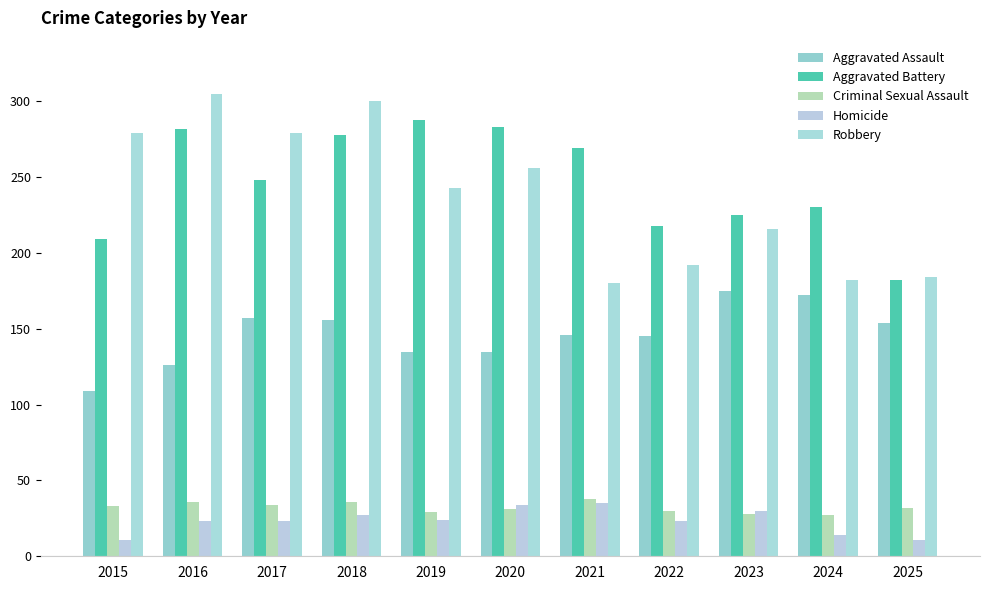

What is the difference between the maximum and minimum values in the Aggravated Assault series?

66